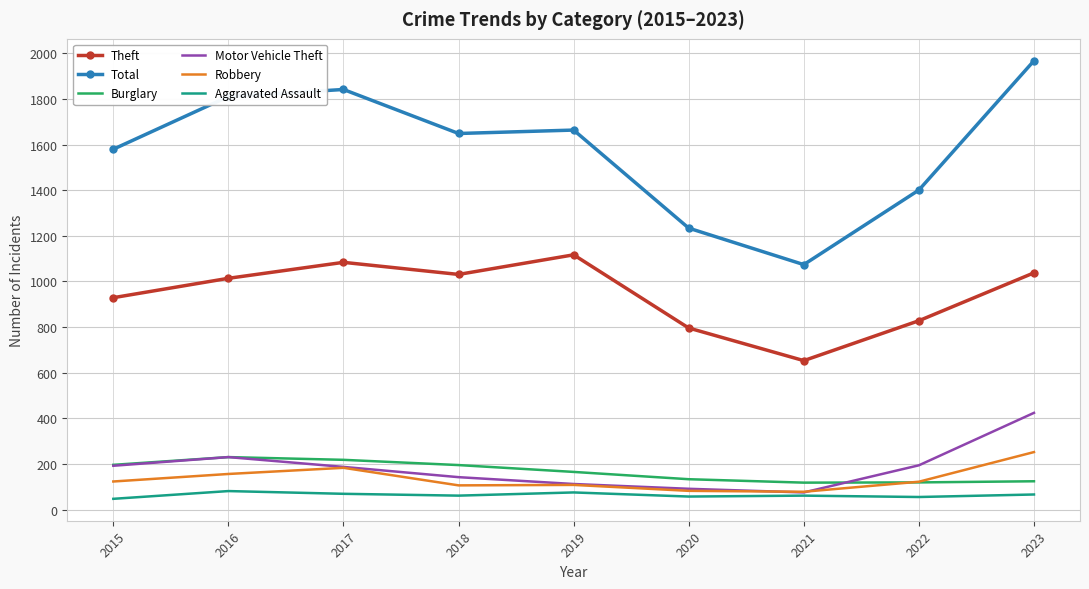

Where is Total nearest to the value 1521?

2015